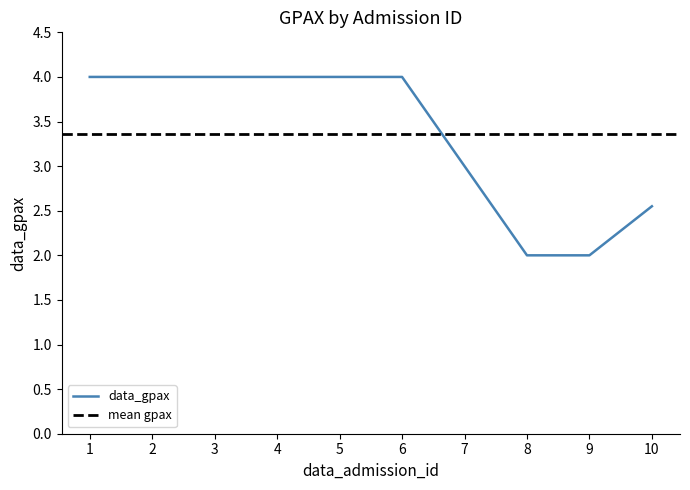

Reading left to right, extract all data points from this chart.

1=4.0	2=4.0	3=4.0	4=4.0	5=4.0	6=4.0	7=3.0	8=2.0	9=2.0	10=2.5